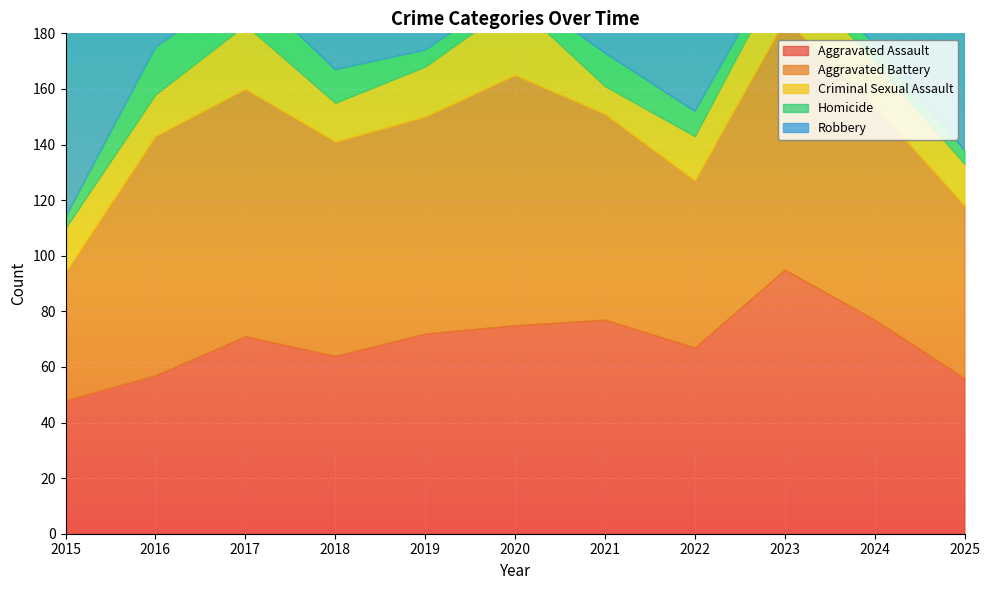

True or false: Criminal Sexual Assault has more than 0 points higher than both neighbors.

True